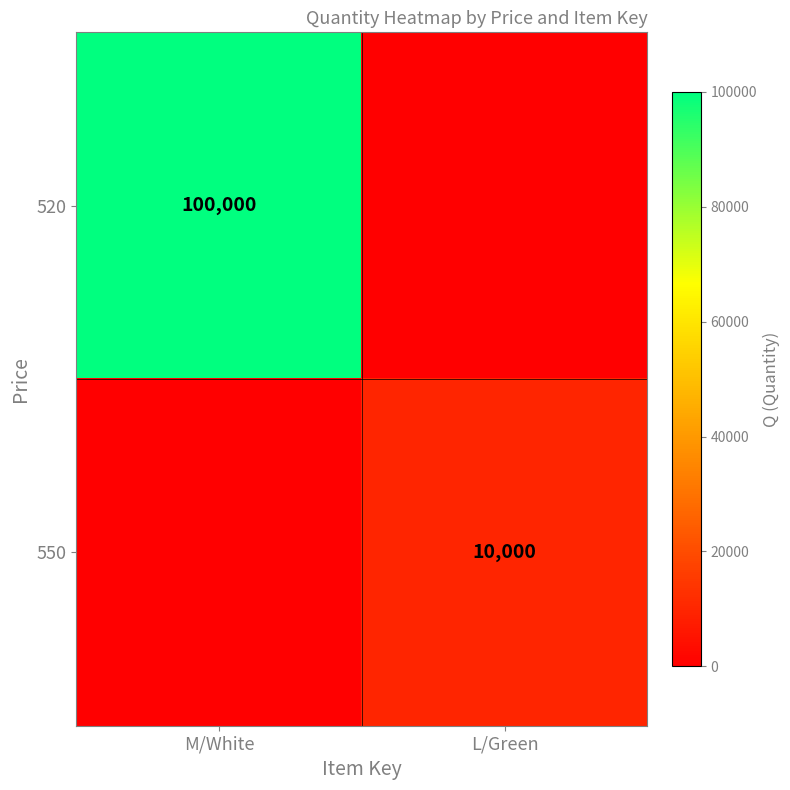

Is it true that 550 equals 15345 at L/Green?

False